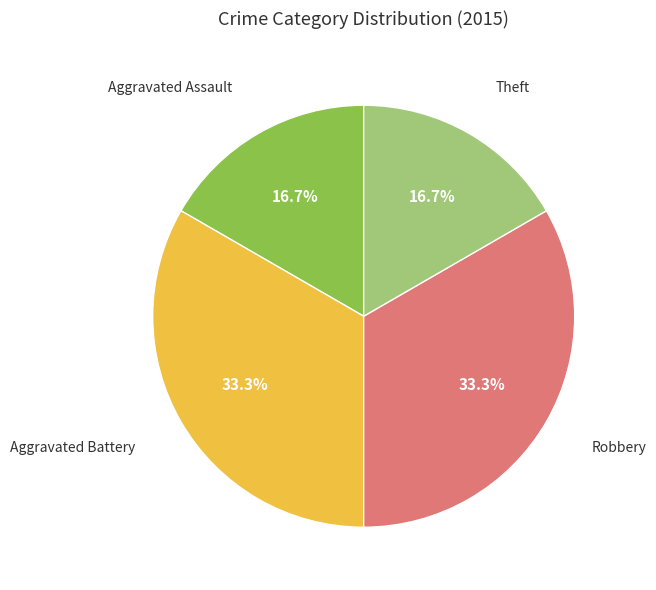

Is there a majority slice in this chart?

No